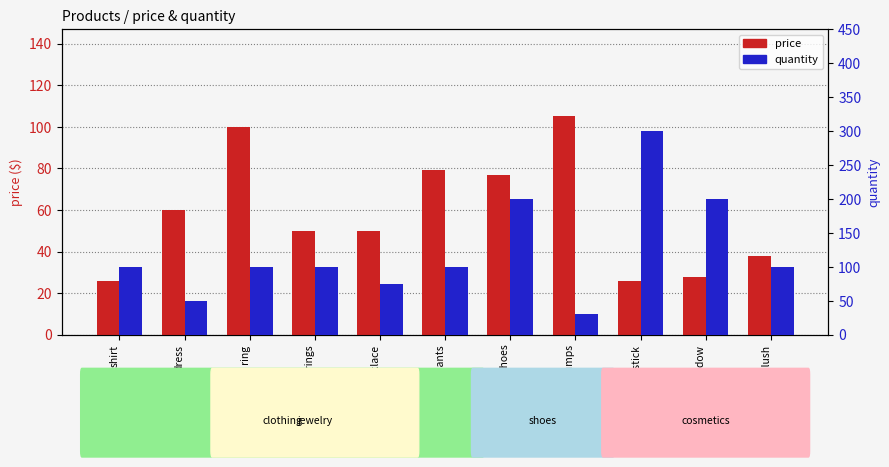

Reading left to right, transcribe all the data shown in this chart.

price: 26.0	60.0	100.0	50.0	50.0	79.0	77.0	105.0	26.0	28.0	38.0
quantity: 100.0	50.0	100.0	100.0	75.0	100.0	200.0	30.0	300.0	200.0	100.0